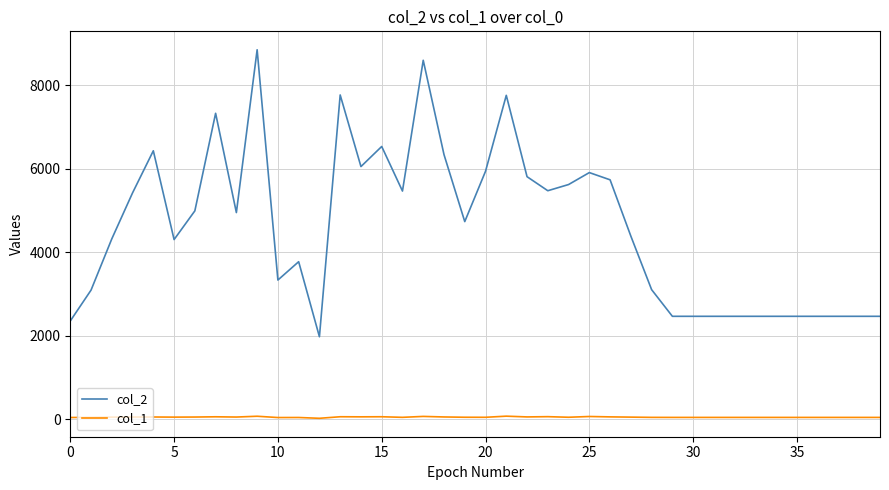

Which series has the widest spread of values?

col_2